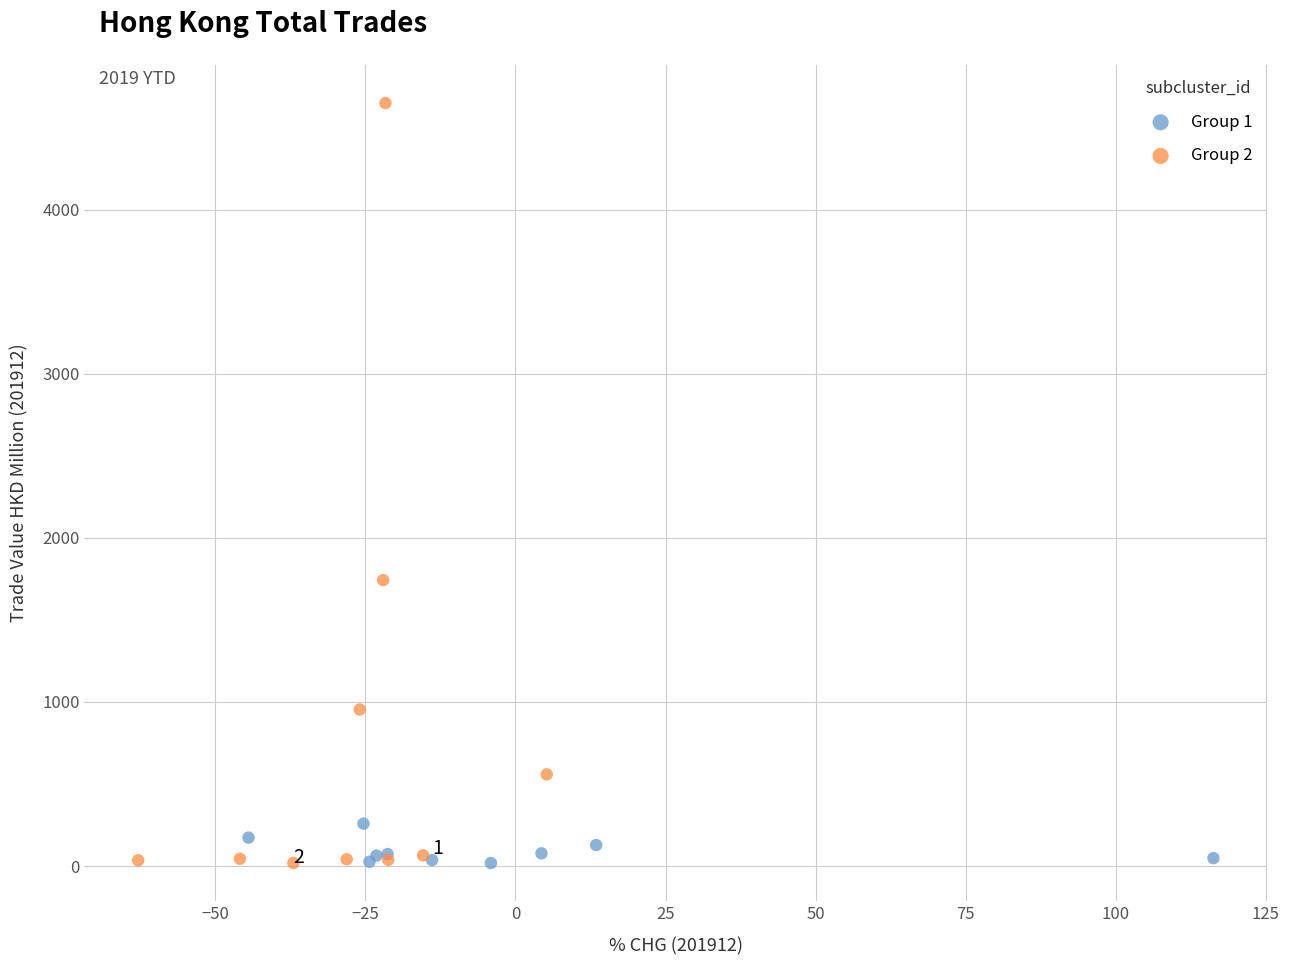

What are all the series names shown in the legend?

Group 1, Group 2